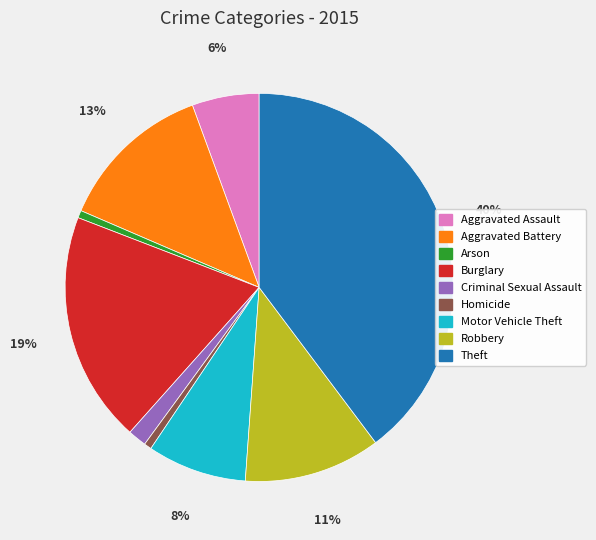

Between Motor Vehicle Theft and Theft, which is larger?

Theft